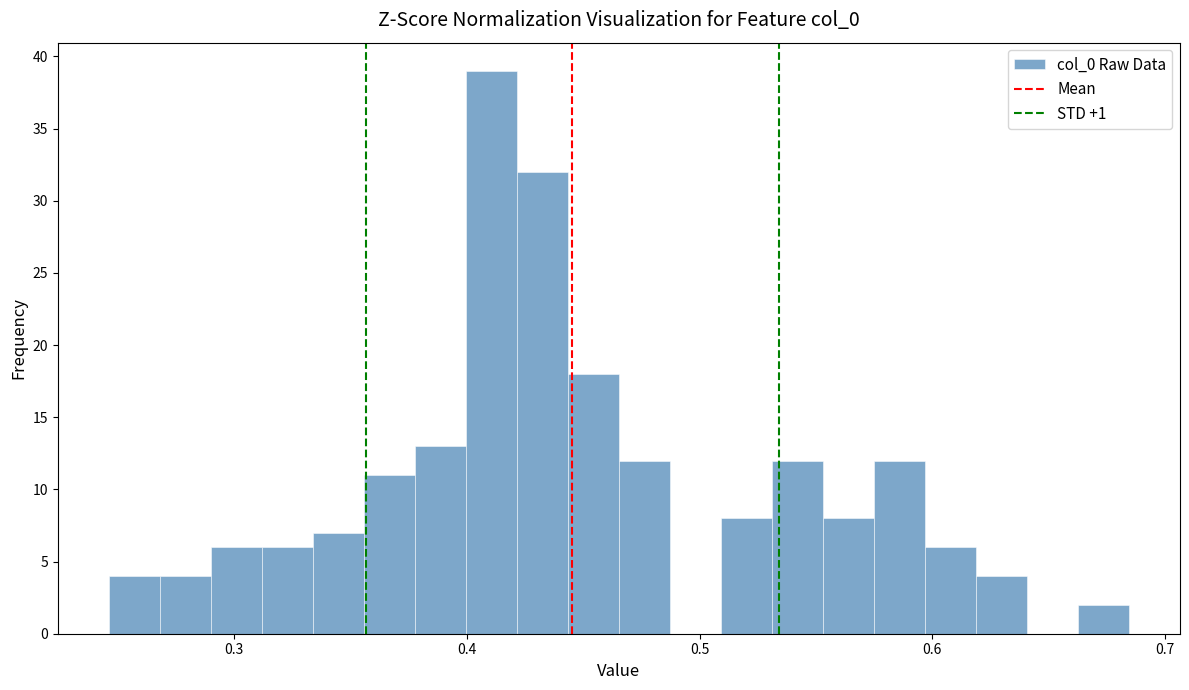

Around what value on the x-axis is the tallest bar? Give the approximate position of its centre, as read against the axis.

0.41